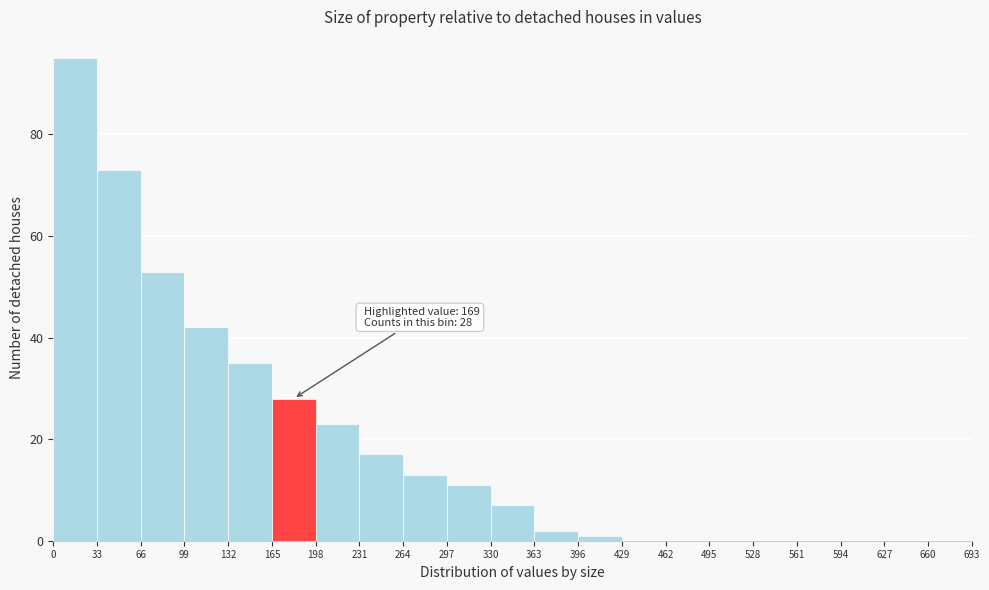

Which range on the x-axis has the tallest bar?

0 to 33